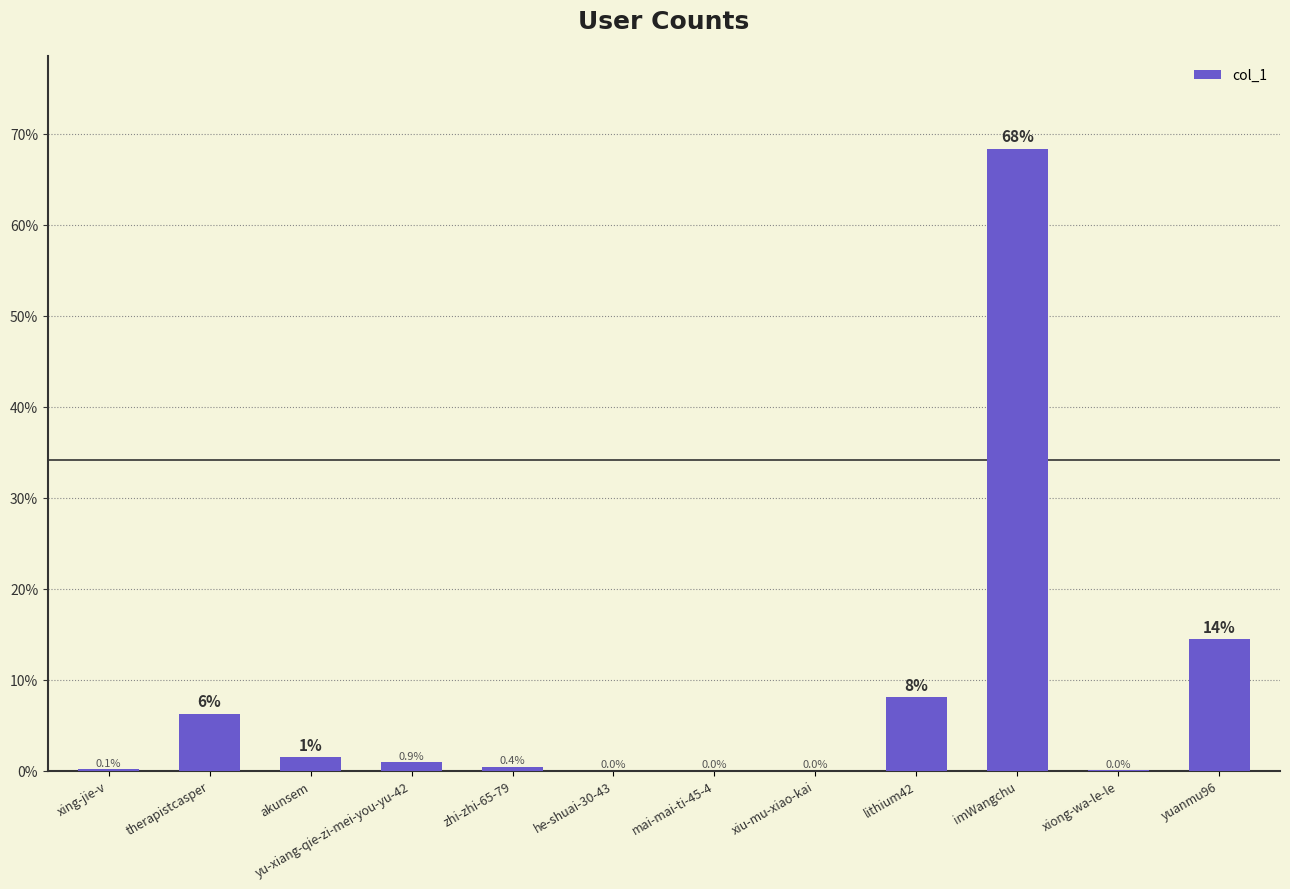

Are the bars horizontal?

No